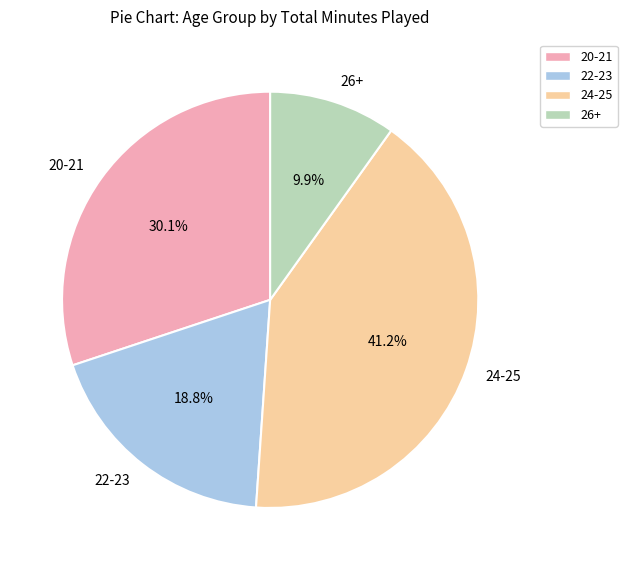

What portion of the pie excludes 26+?

90.1%